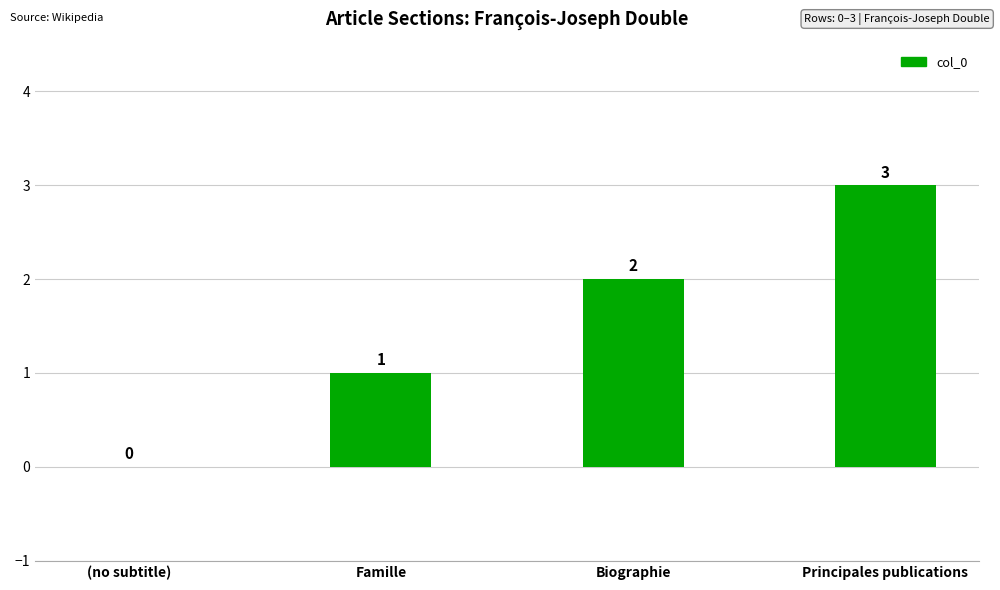

Where is the data nearest to the value 1?

Famille